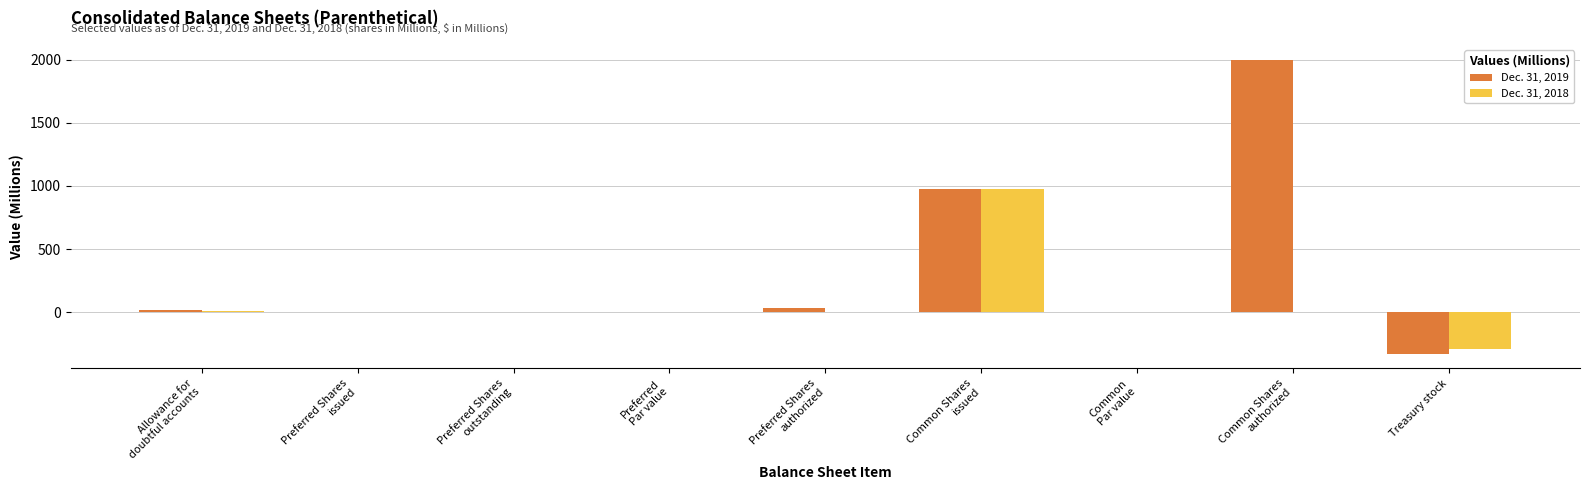

The value of Dec. 31, 2019 at Treasury stock is -329.0. True or false?

True